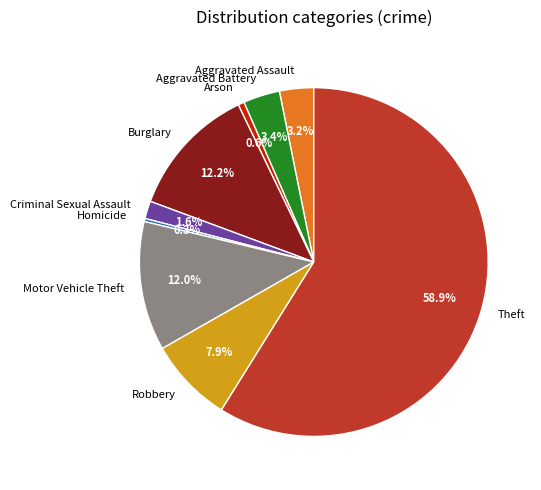

Which category has the biggest portion of the pie?

Theft